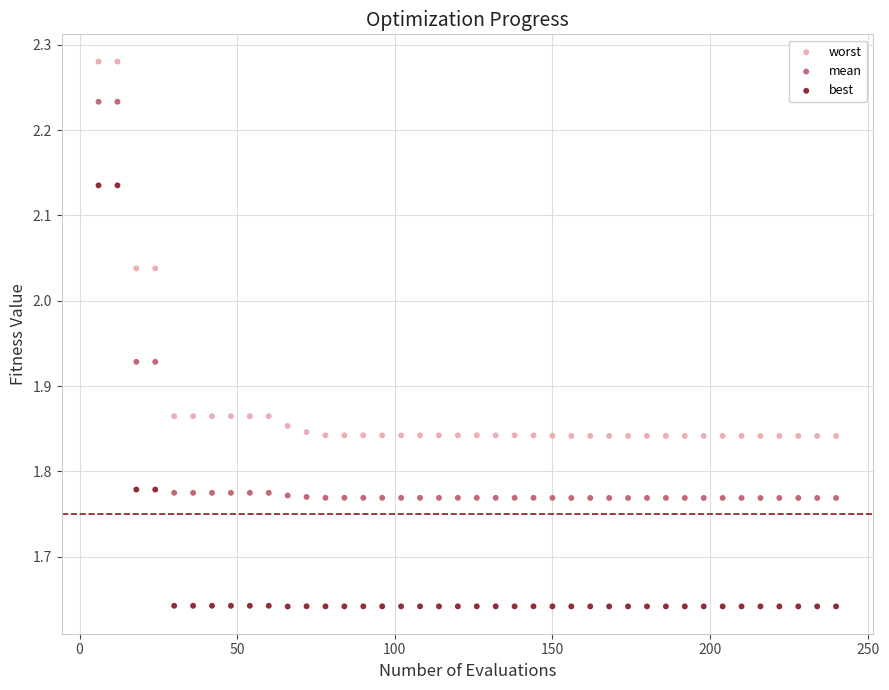

Which series has the widest spread of Y values?

best